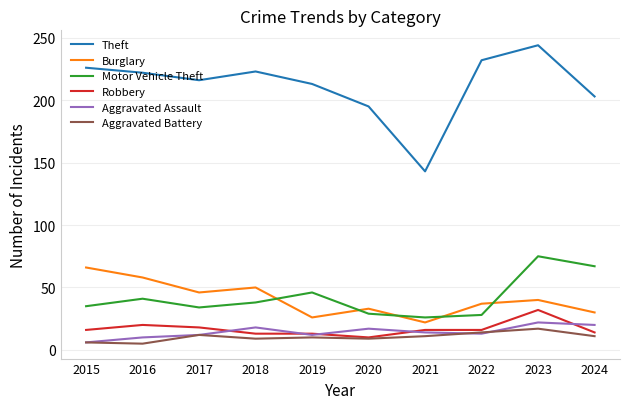

At how many categories does at least one series exceed 54?

10